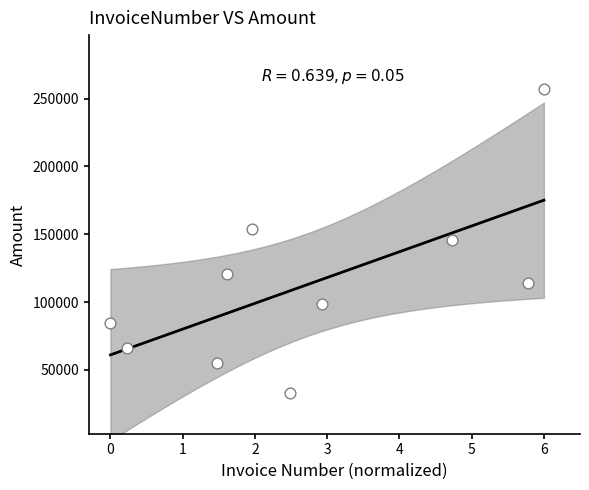

What is the range of Y values (max minus min)?

223947